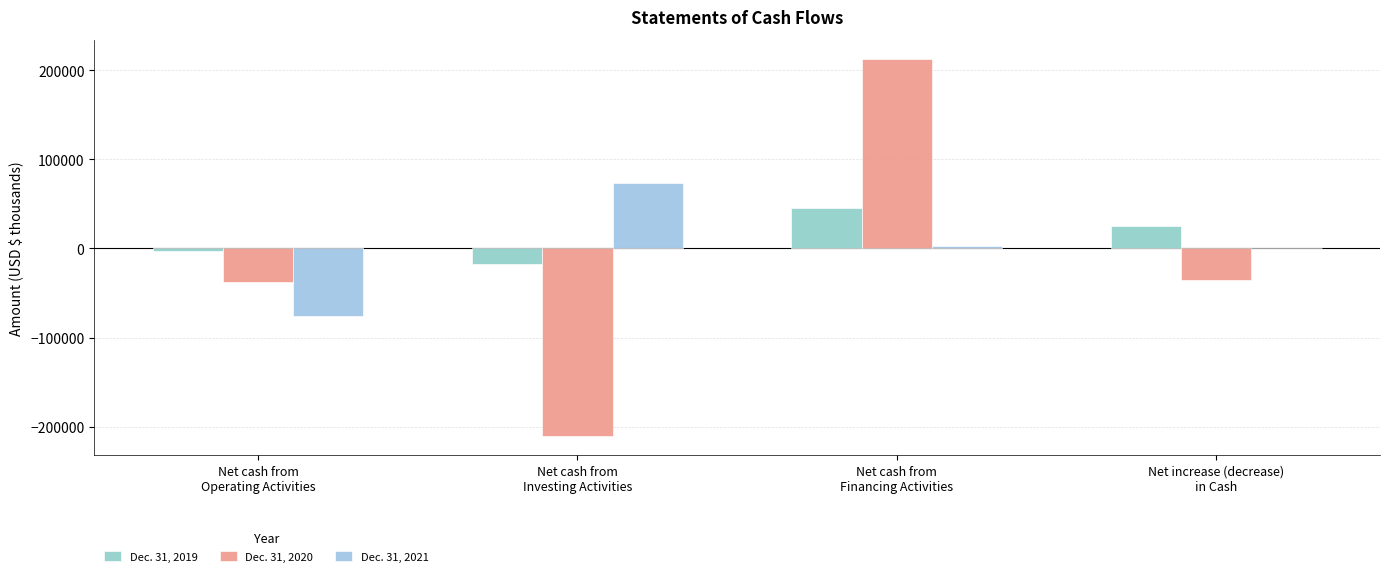

Which has a higher value, Net cash from
Operating Activities or Net increase (decrease)
in Cash?

Net increase (decrease)
in Cash